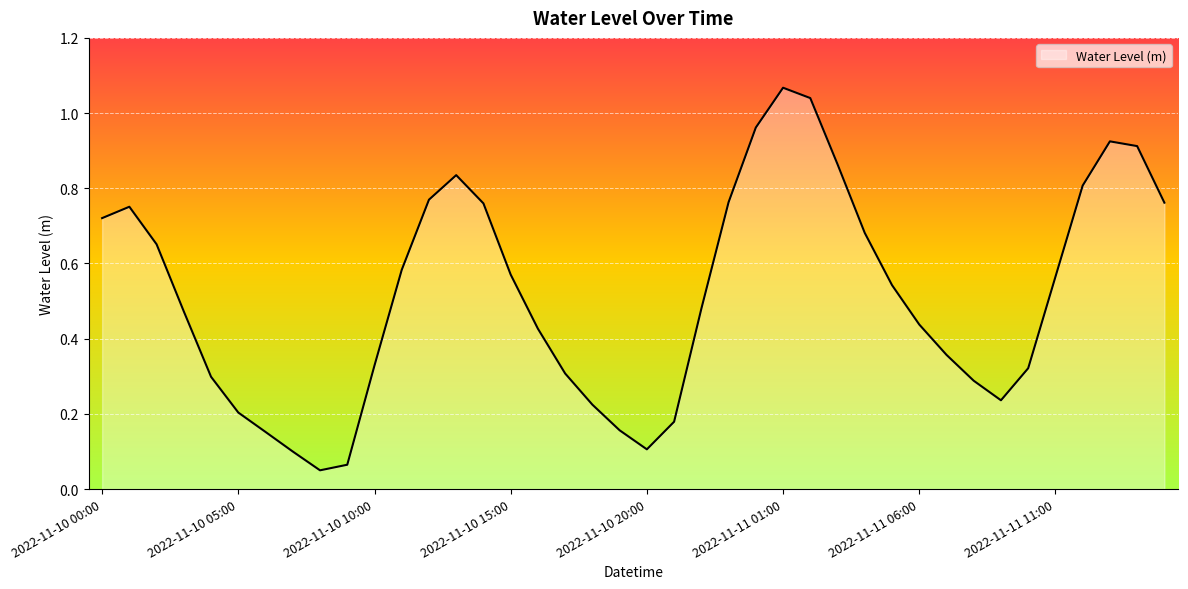

Does the chart have visible grid lines?

Yes